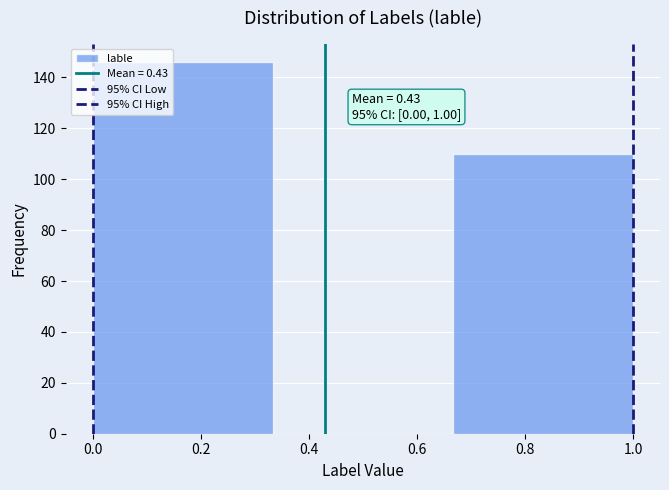

Over which range of the x-axis is the bar tallest?

0.00 to 0.34